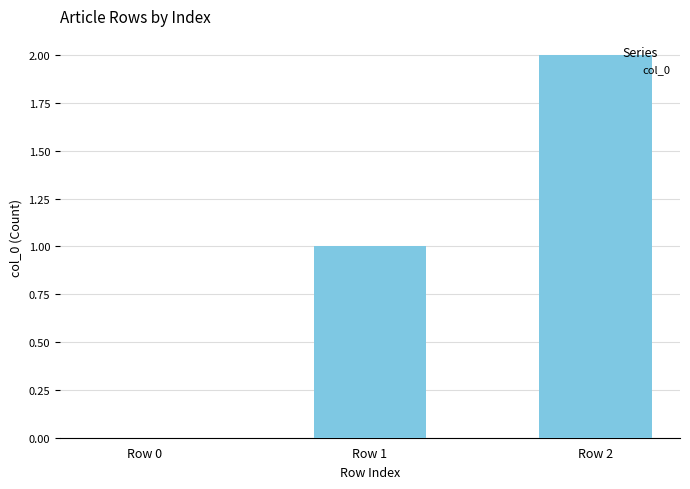

Are the bars horizontal?

No